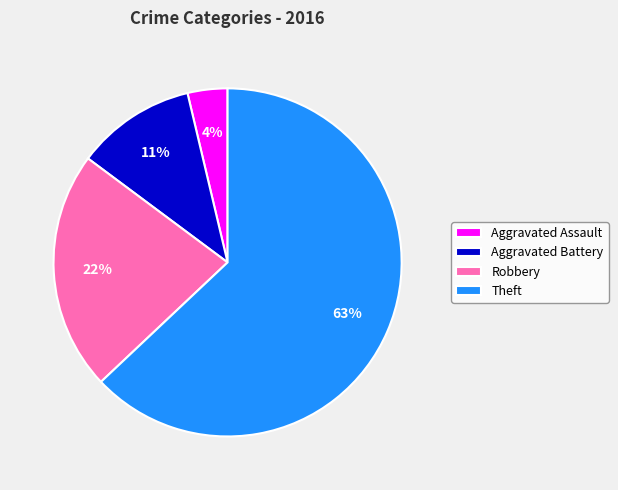

How many segments does this pie chart have?

4